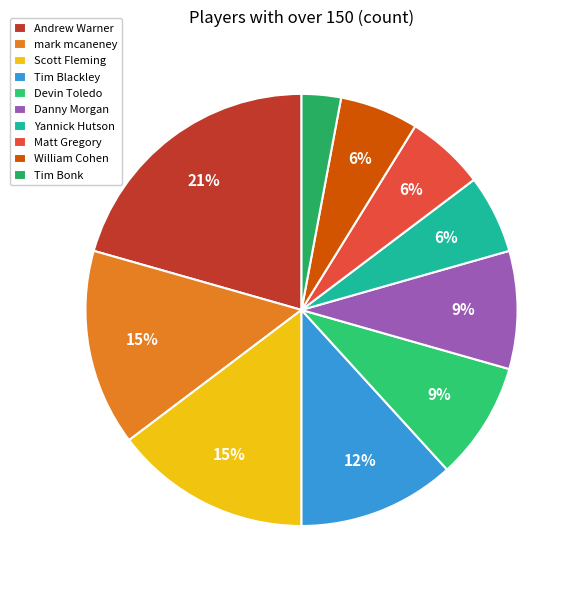

What portion of the pie excludes Scott Fleming?

85.3%